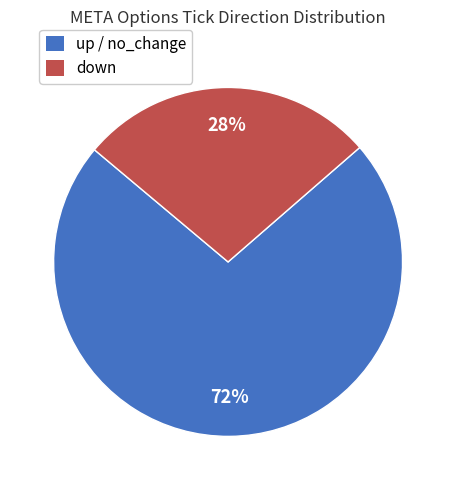

Count the number of slices in the pie.

2